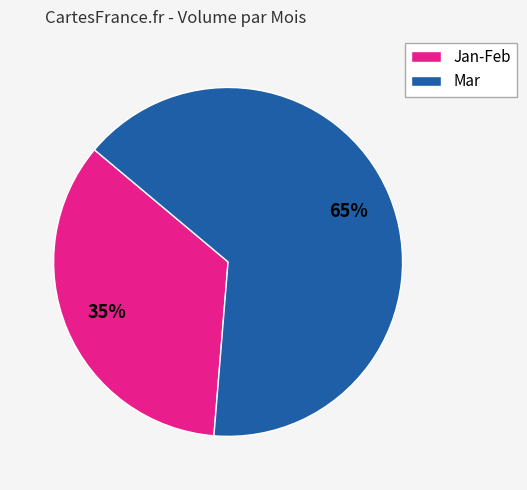

To the nearest percent, what is the difference between the largest and smallest slice percentages?

30%